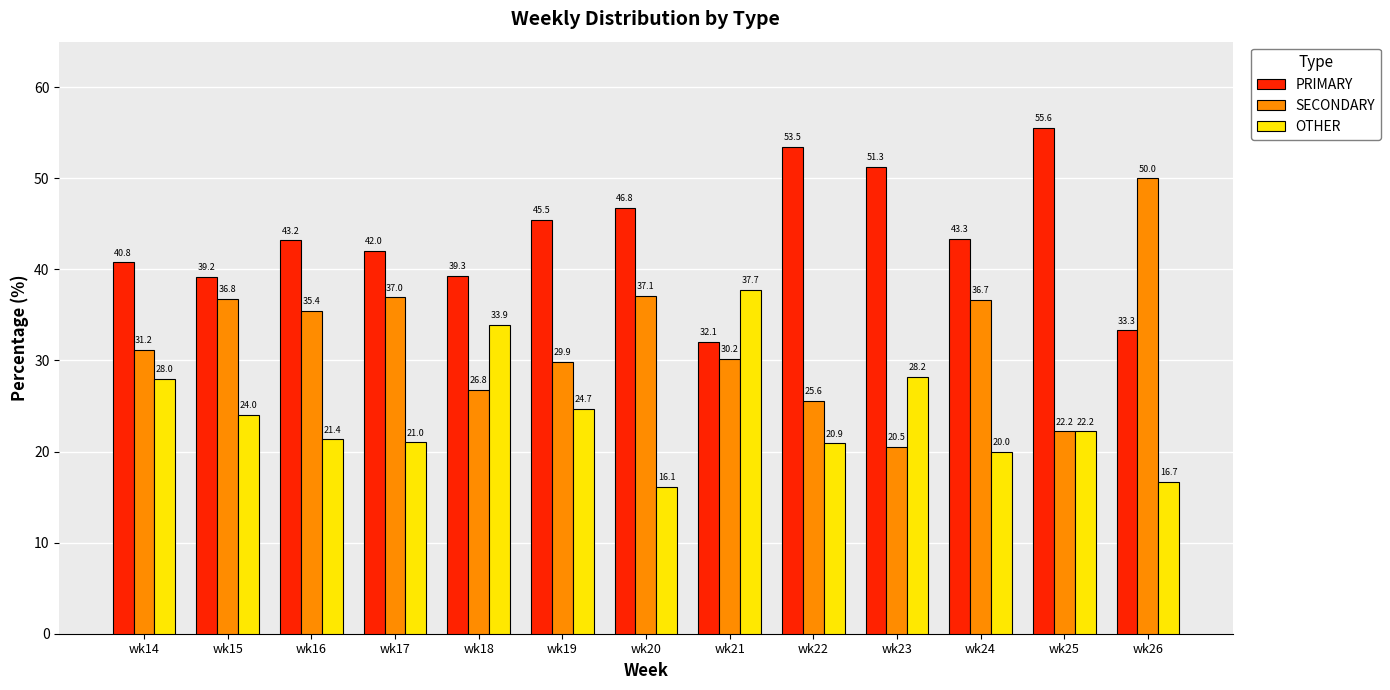

Reading left to right, extract all data points from this chart.

PRIMARY: wk14=40.8	wk15=39.2	wk16=43.2	wk17=42.0	wk18=39.3	wk19=45.5	wk20=46.8	wk21=32.1	wk22=53.5	wk23=51.3	wk24=43.3	wk25=55.6	wk26=33.3
SECONDARY: wk14=31.2	wk15=36.8	wk16=35.4	wk17=37.0	wk18=26.8	wk19=29.9	wk20=37.1	wk21=30.2	wk22=25.6	wk23=20.5	wk24=36.7	wk25=22.2	wk26=50.0
OTHER: wk14=28.0	wk15=24.0	wk16=21.4	wk17=21.0	wk18=33.9	wk19=24.7	wk20=16.1	wk21=37.7	wk22=20.9	wk23=28.2	wk24=20.0	wk25=22.2	wk26=16.7